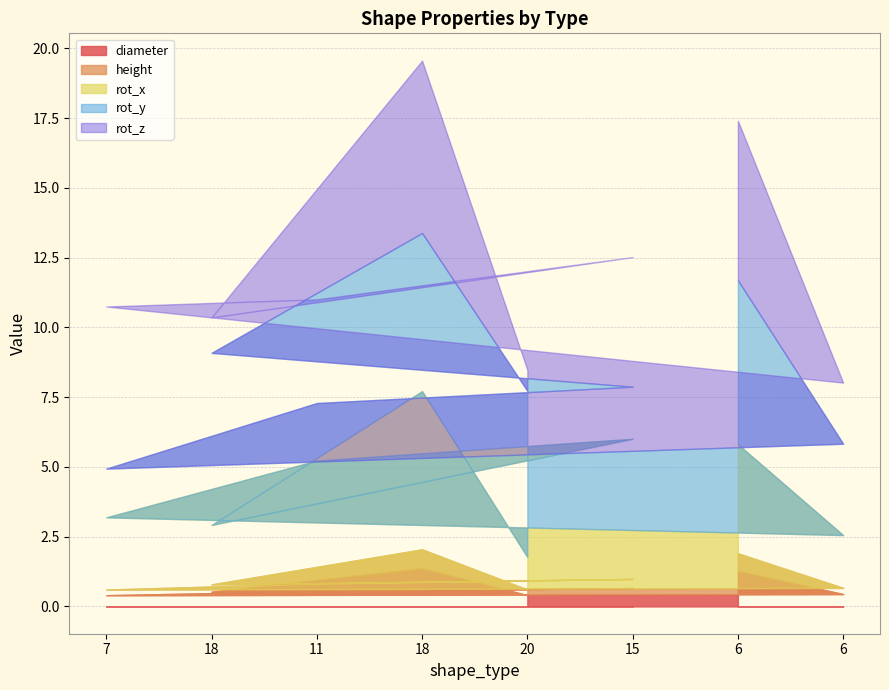

Reading right to left, what are all the values shown in this chart?

diameter: 6=0.4	6=1.3	15=0.7	20=0.4	18=1.4	11=0.5	18=0.5	7=0.4
height: 6=0.2	6=0.6	15=0.3	20=0.2	18=0.7	11=0.3	18=0.3	7=0.2
rot_x: 6=1.9	6=3.9	15=5.0	20=1.2	18=5.7	11=4.4	18=2.1	7=2.6
rot_y: 6=3.3	6=5.9	15=1.9	20=6.0	18=5.7	11=2.1	18=6.2	7=1.7
rot_z: 6=2.2	6=5.7	15=4.6	20=0.8	18=6.2	11=3.7	18=1.3	7=5.8